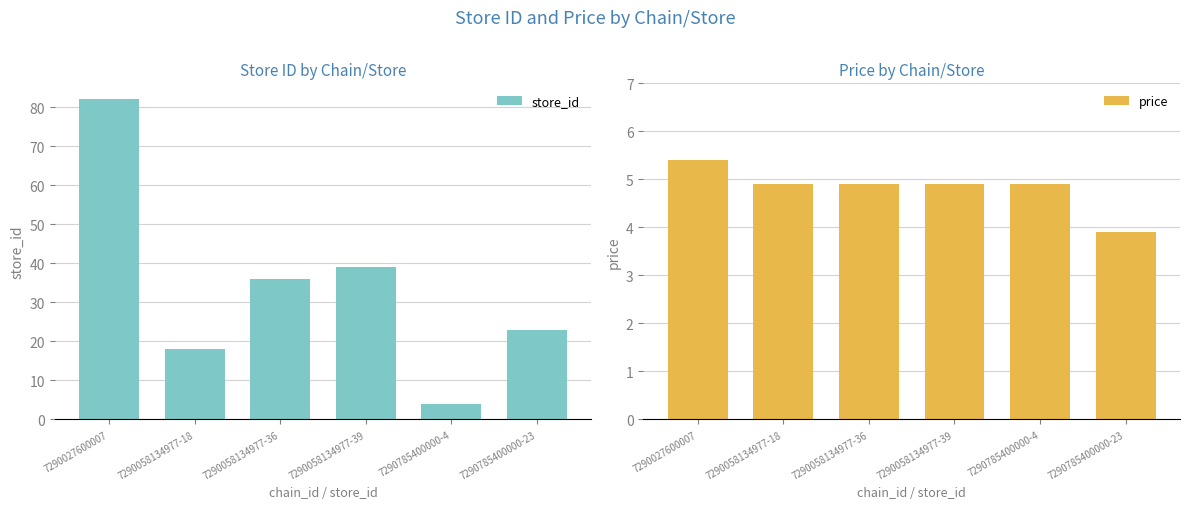

Reading left to right, what are all the values shown in this chart?

store_id: 82.0	18.0	36.0	39.0	4.0	23.0
price: 5.4	4.9	4.9	4.9	4.9	3.9